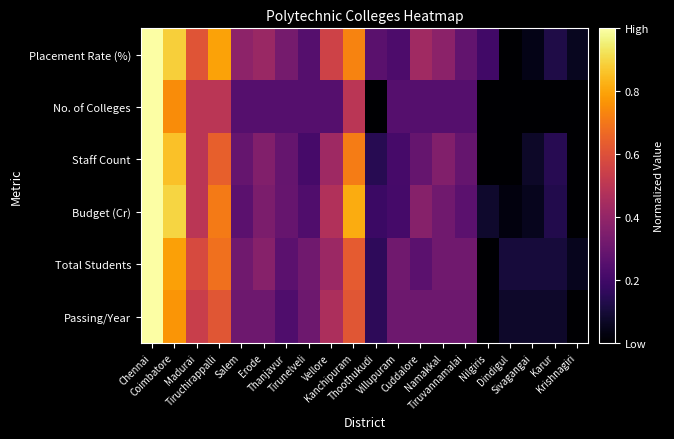

At which category is the sum across all series the highest?

Chennai